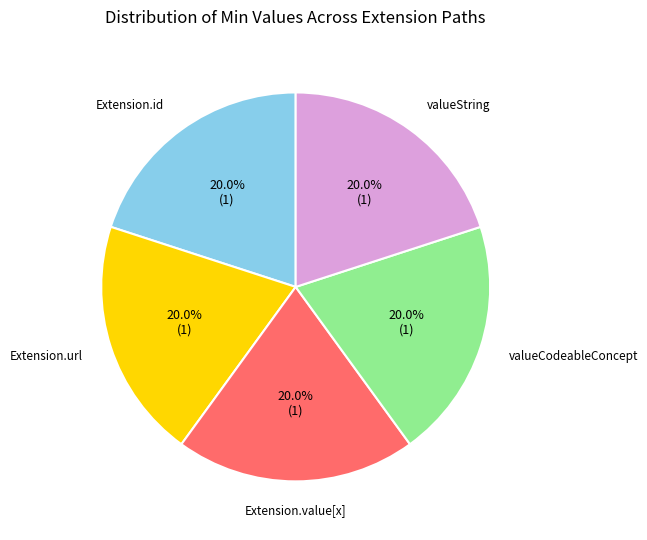

Does any single category account for the majority?

No